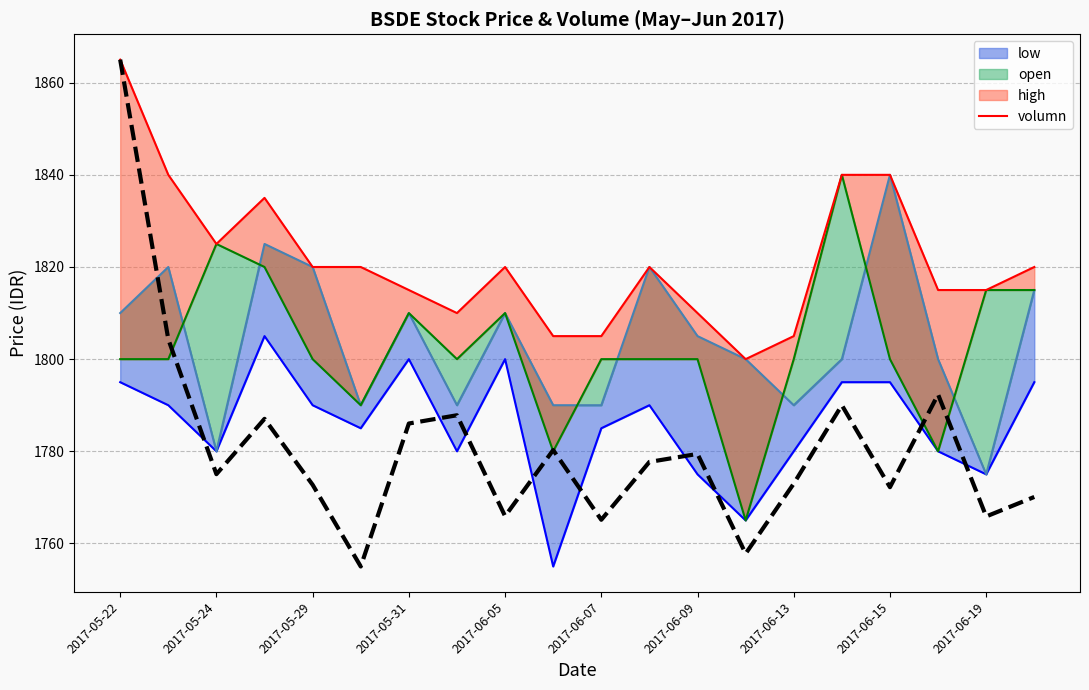

What is the sum of all low_line values?

35715.0